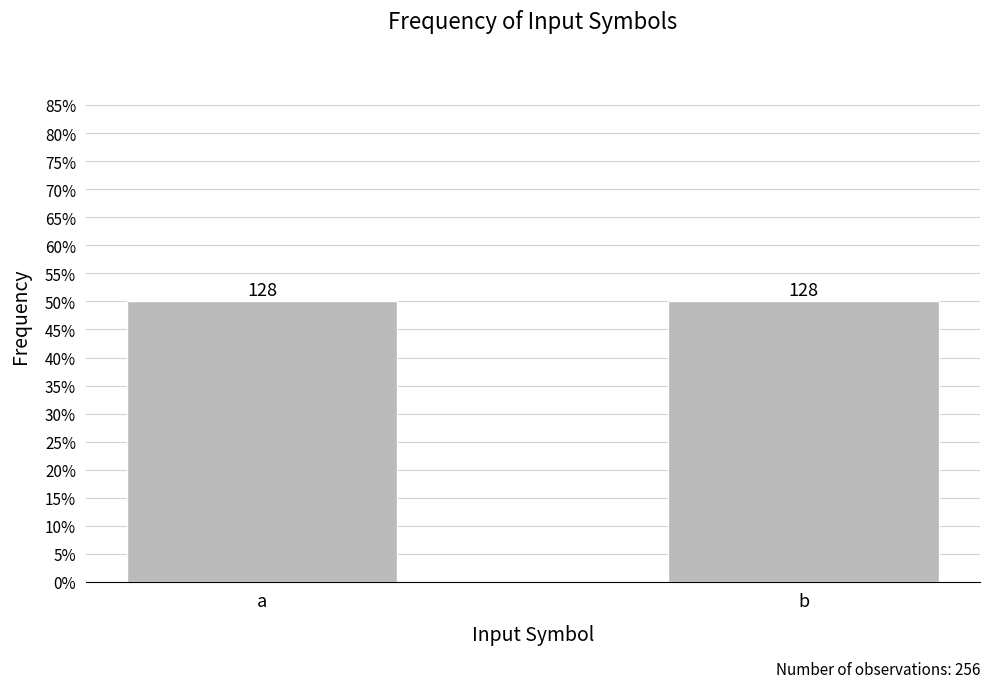

What position from the left is a (count)?

1